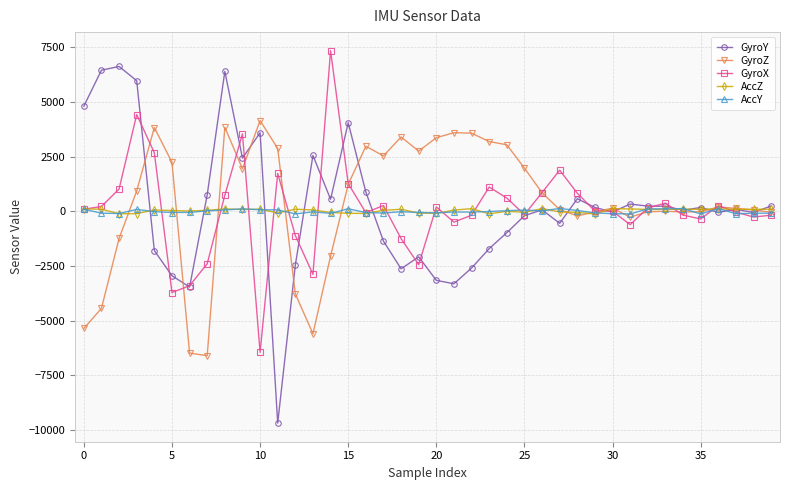

What is the smallest value displayed?

-9680